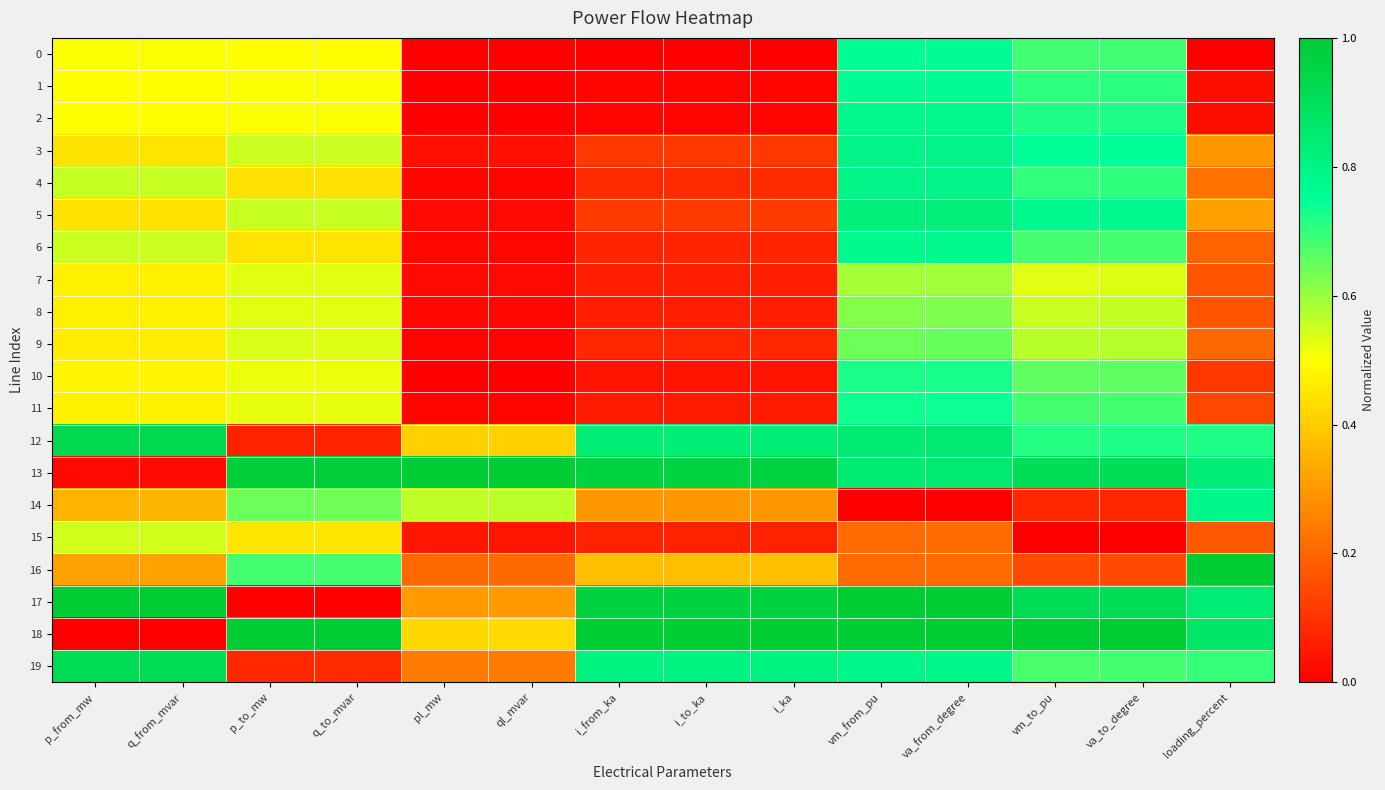

Which series changed the most between pl_mw and i_to_ka?

17